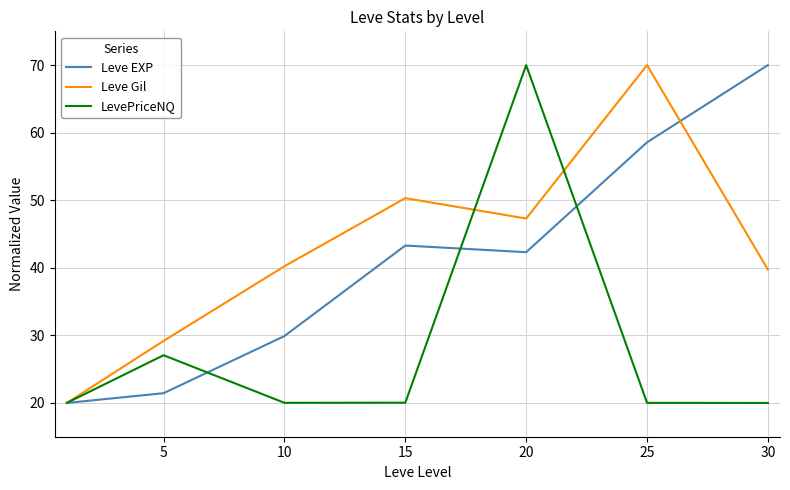

What is the smallest value displayed?

20.0